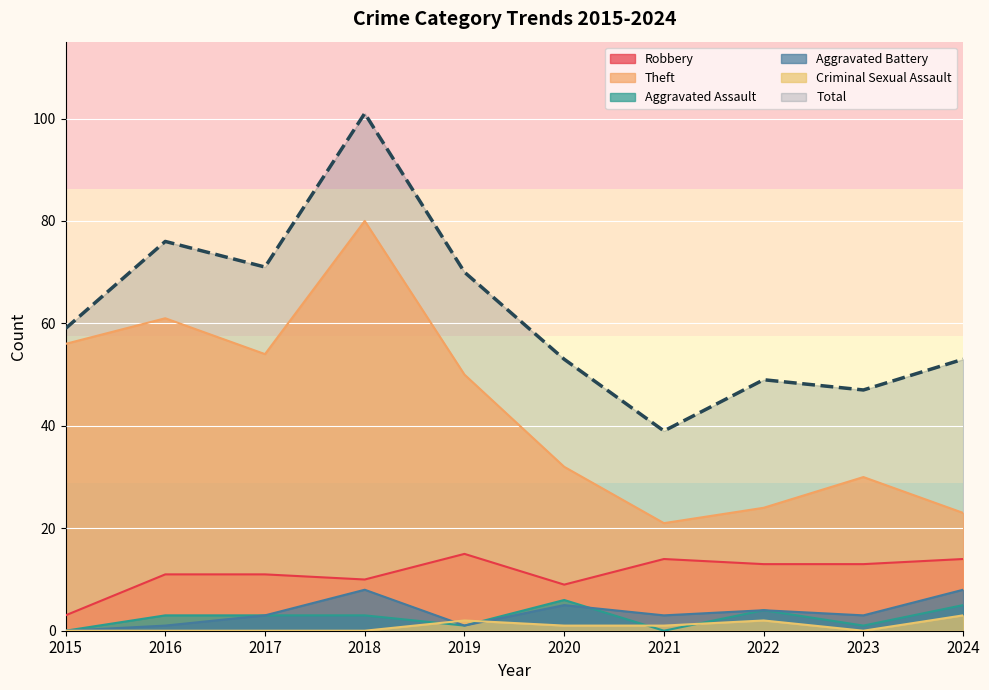

Reading left to right, list all the values displayed in this chart.

Robbery: 2015=3	2016=11	2017=11	2018=10	2019=15	2020=9	2021=14	2022=13	2023=13	2024=14
Theft: 2015=56	2016=61	2017=54	2018=80	2019=50	2020=32	2021=21	2022=24	2023=30	2024=23
Aggravated Assault: 2015=0	2016=3	2017=3	2018=3	2019=1	2020=6	2021=0	2022=4	2023=1	2024=5
Aggravated Battery: 2015=0	2016=1	2017=3	2018=8	2019=1	2020=5	2021=3	2022=4	2023=3	2024=8
Criminal Sexual Assault: 2015=0	2016=0	2017=0	2018=0	2019=2	2020=1	2021=1	2022=2	2023=0	2024=3
Total: 2015=59	2016=76	2017=71	2018=101	2019=70	2020=53	2021=39	2022=49	2023=47	2024=53